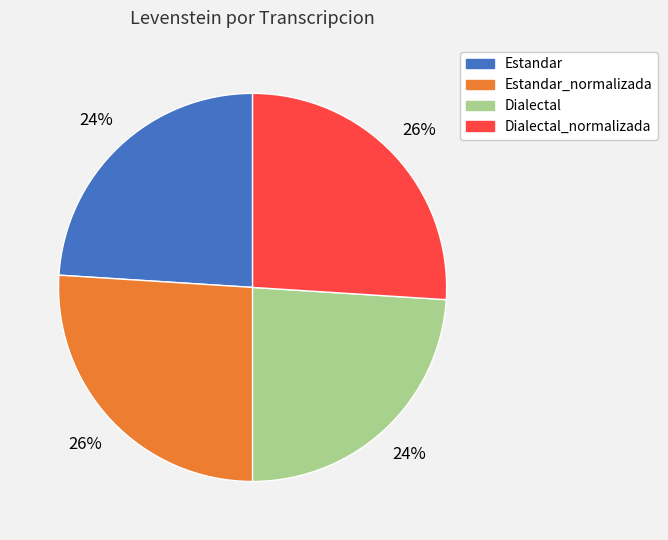

To the nearest percent, what is the average slice percentage?

25%